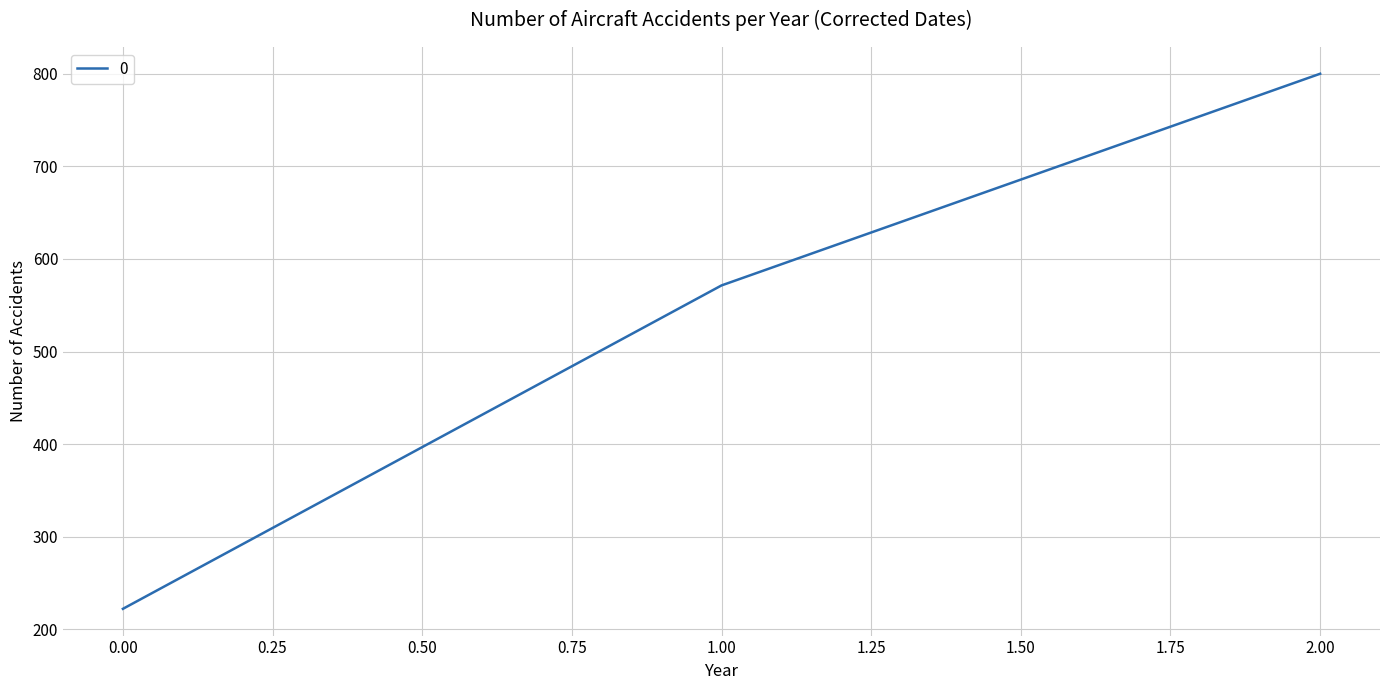

Is it true that the value at 2.00 is 800.0?

True